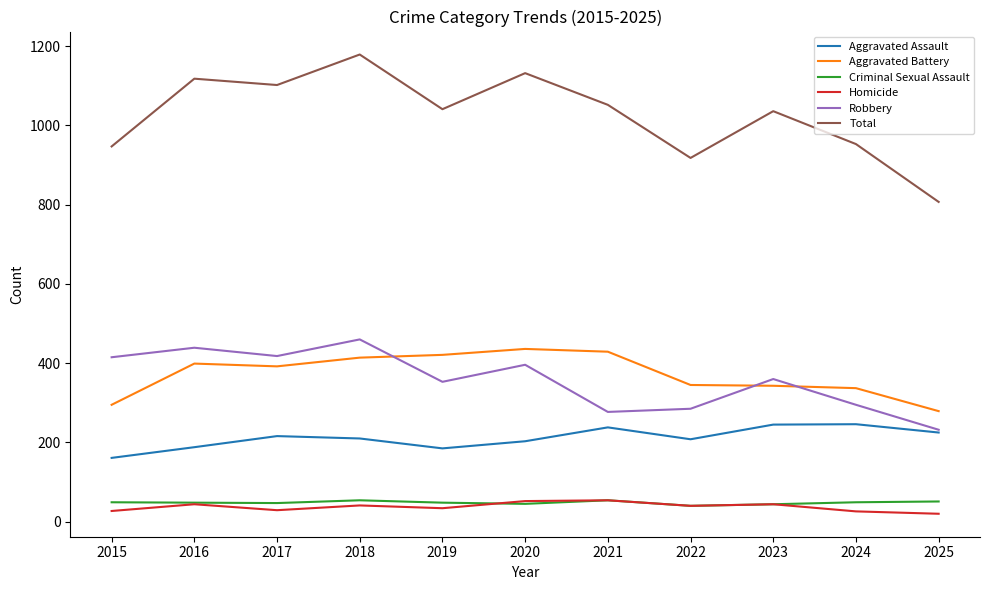

What is the maximum value shown in the chart?

1179